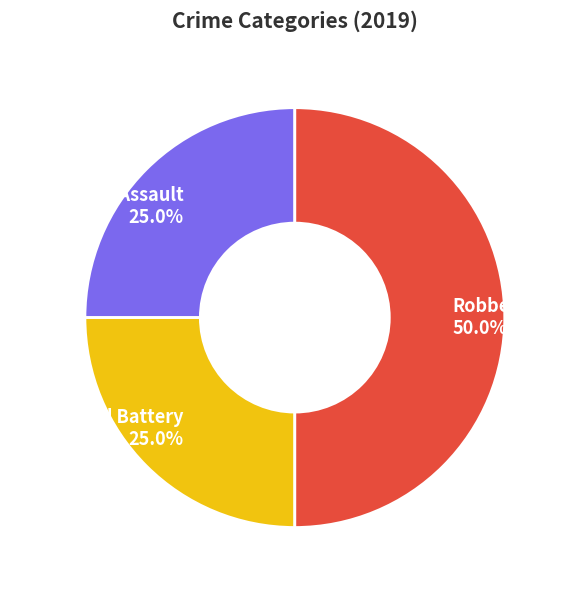

How many segments does this pie chart have?

3